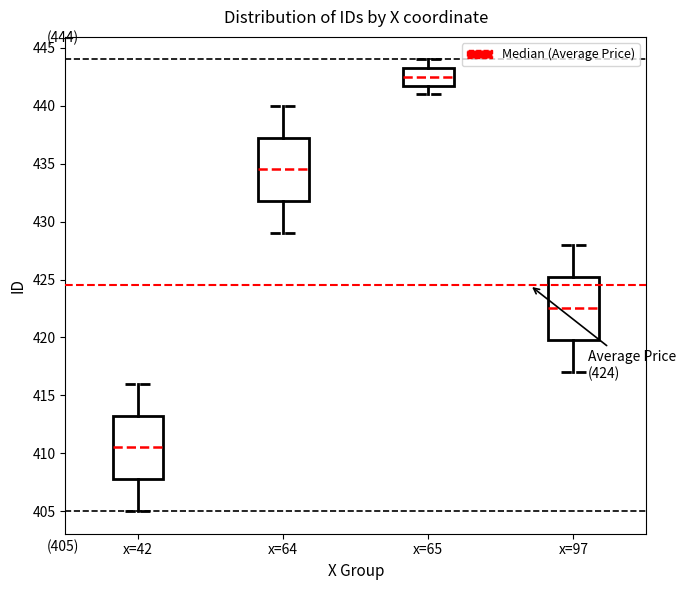

Which box's median line is the highest?

x=65